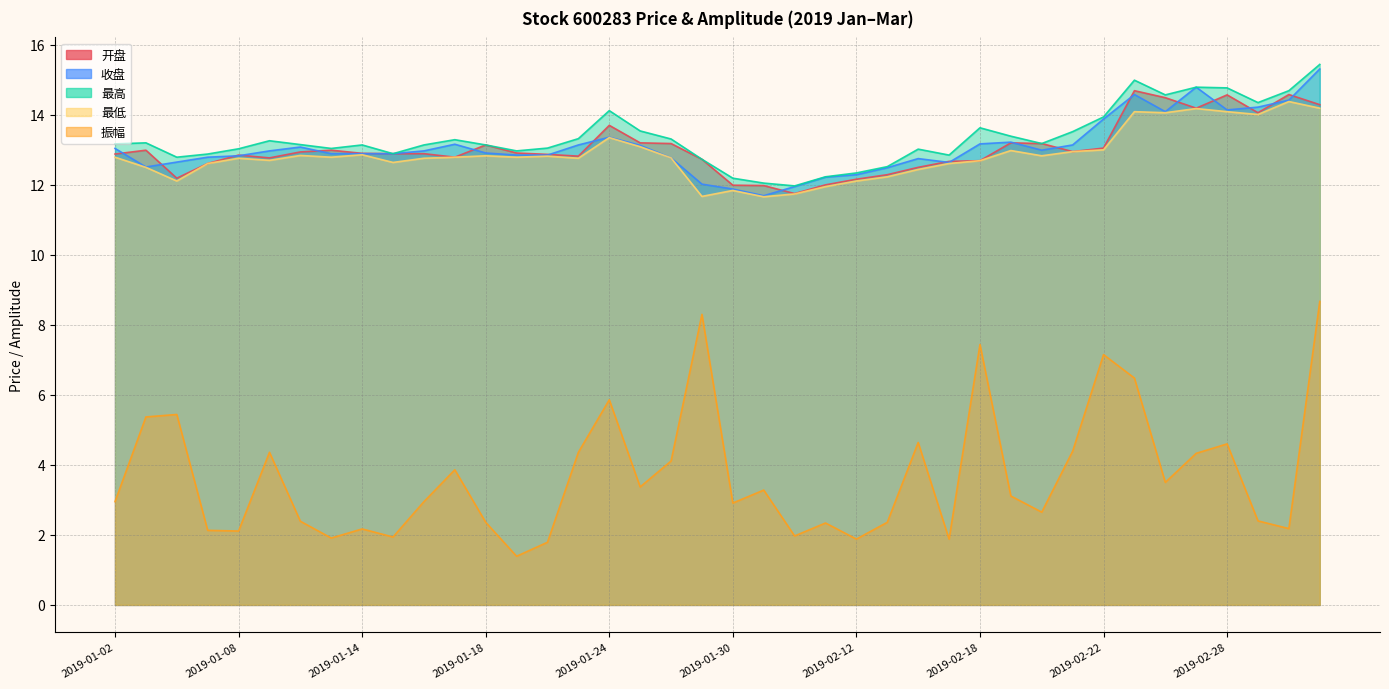

Which series has the largest total across all categories?

最高